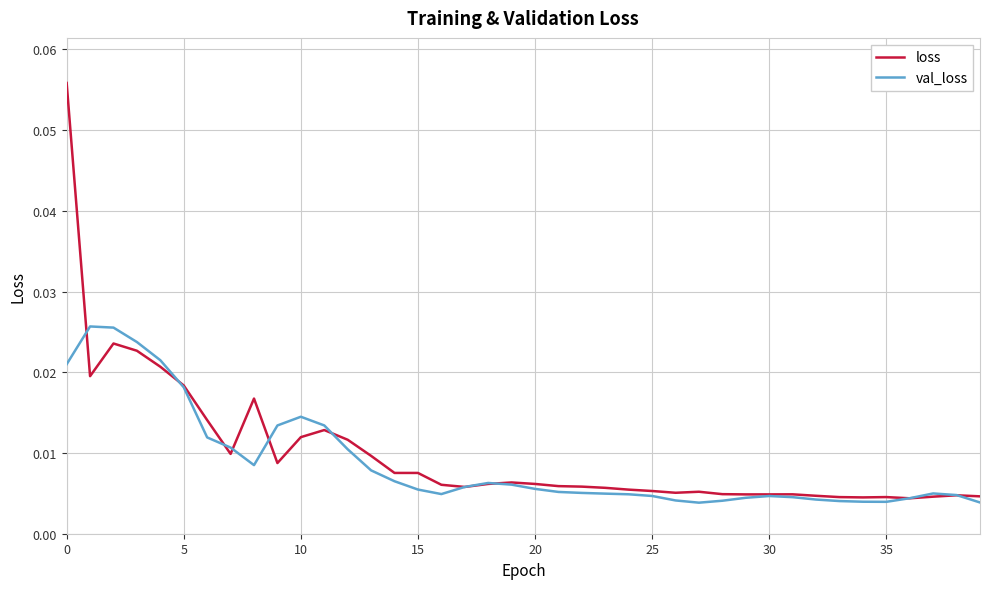

Which series has the largest total across all categories?

loss